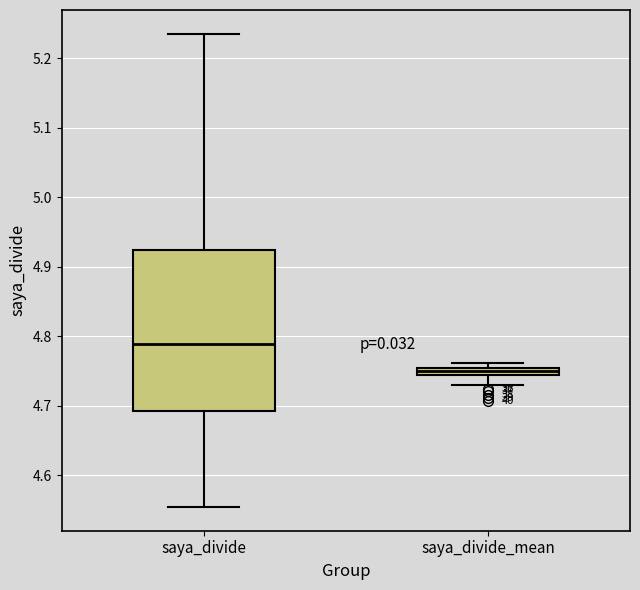

Comparing the boxes themselves (not the whiskers), which one is the tallest?

saya_divide